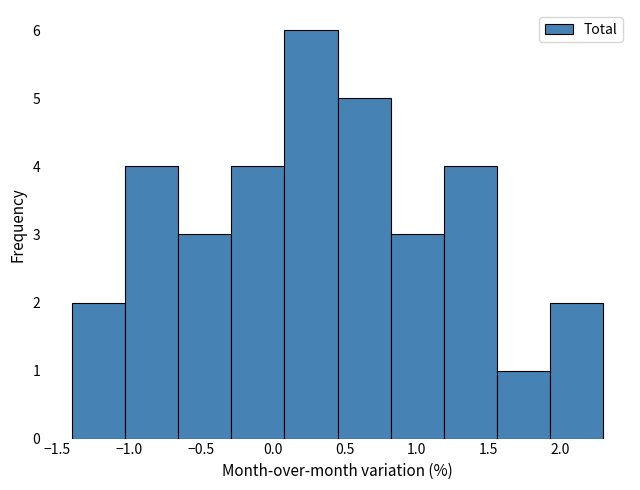

Reading left to right, list every bar in this chart as the range it spans on the x-axis followed by its height. Neither the bar edges nor the heights are printed on the chart, so give them approximately, as read against the axes.

-1.40 to -1.03: 2
-1.03 to -0.66: 4
-0.66 to -0.29: 3
-0.29 to 0.08: 4
0.08 to 0.45: 6
0.45 to 0.82: 5
0.82 to 1.19: 3
1.19 to 1.56: 4
1.56 to 1.93: 1
1.93 to 2.30: 2